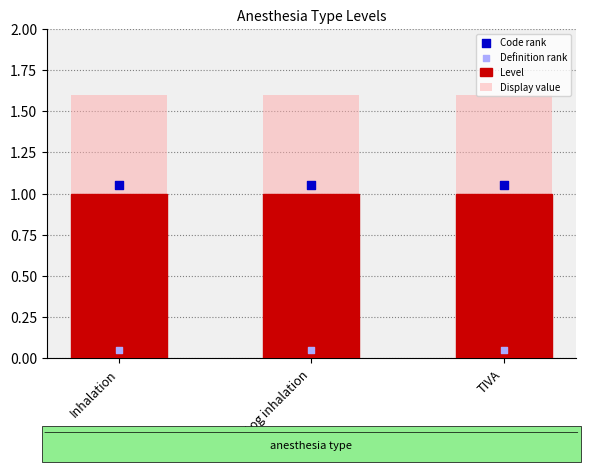

Is the value of Definition rank at Inhalation greater than the value of Level at Inhalation?

No